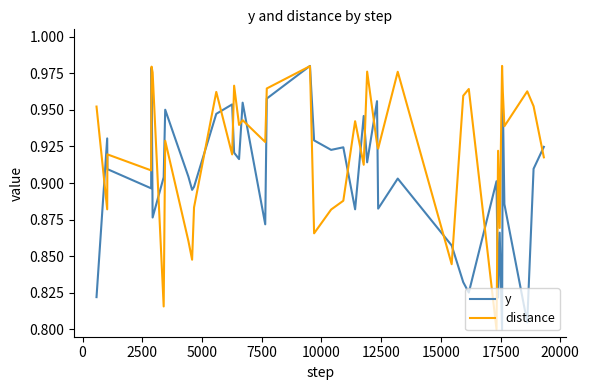

Which series has the largest total across all categories?

distance